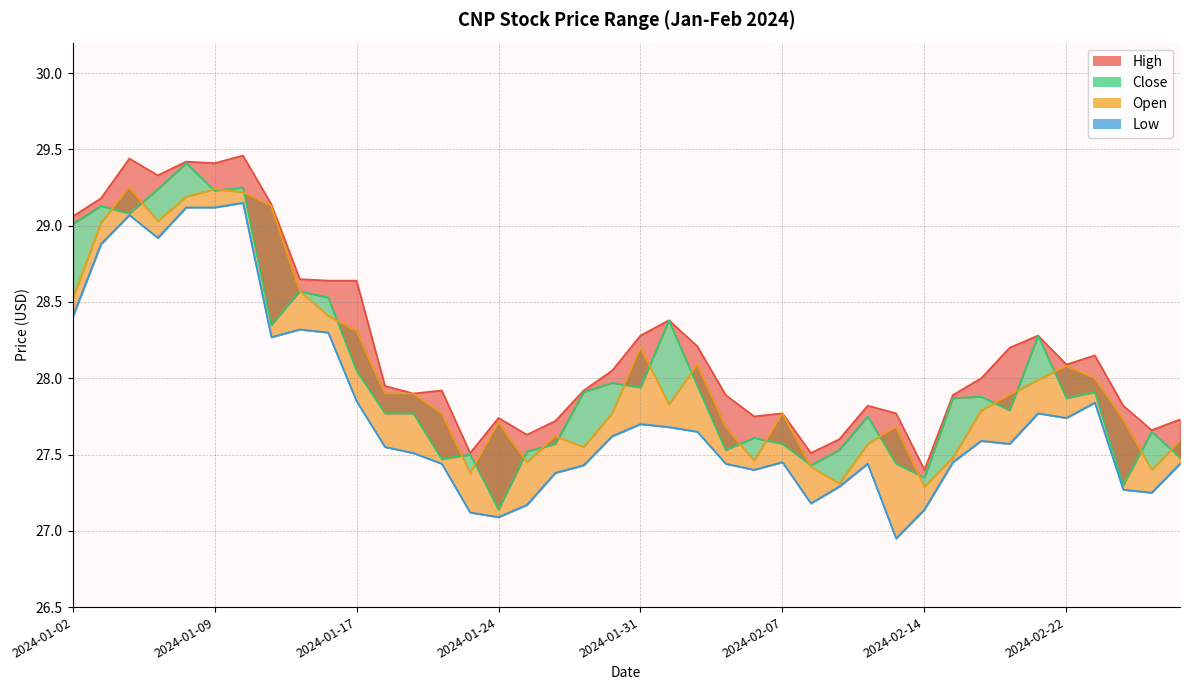

What is the maximum value shown in the chart?

29.5